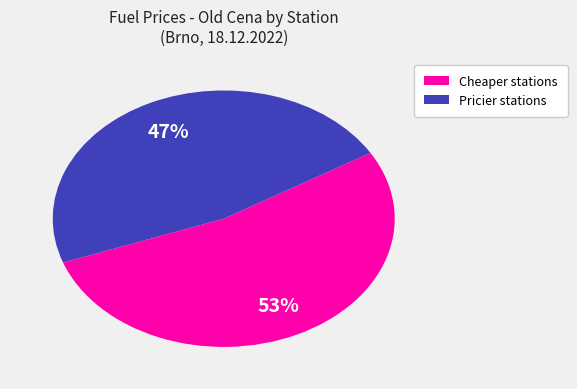

How many segments does this pie chart have?

2